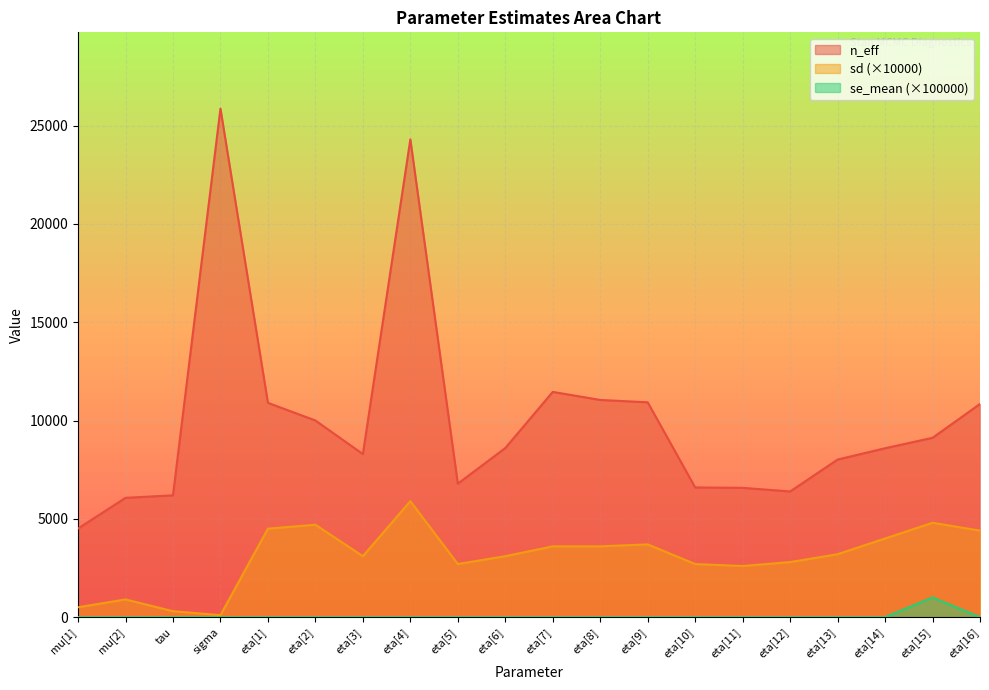

Which series has the largest total across all categories?

n_eff